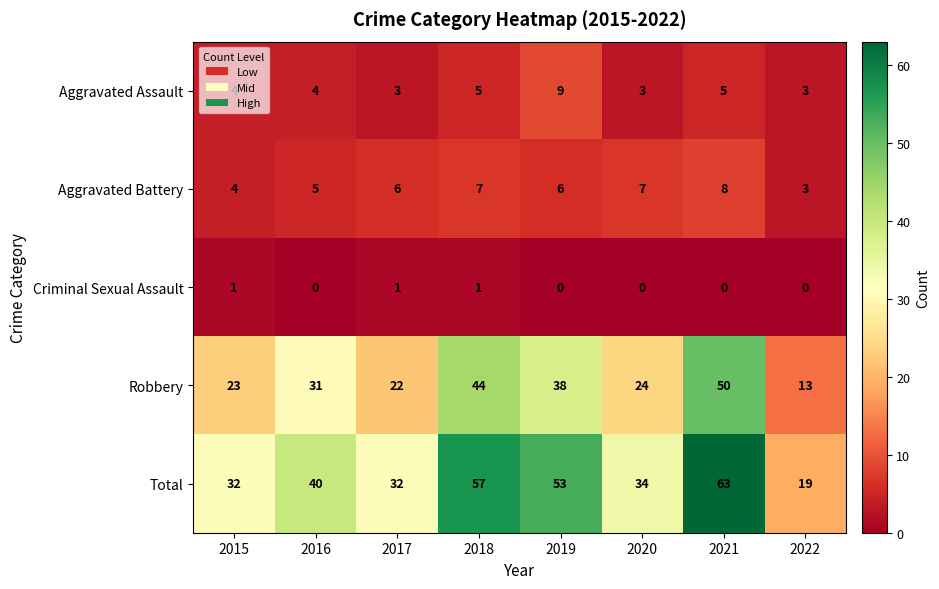

Where is Robbery nearest to the value 31?

2016